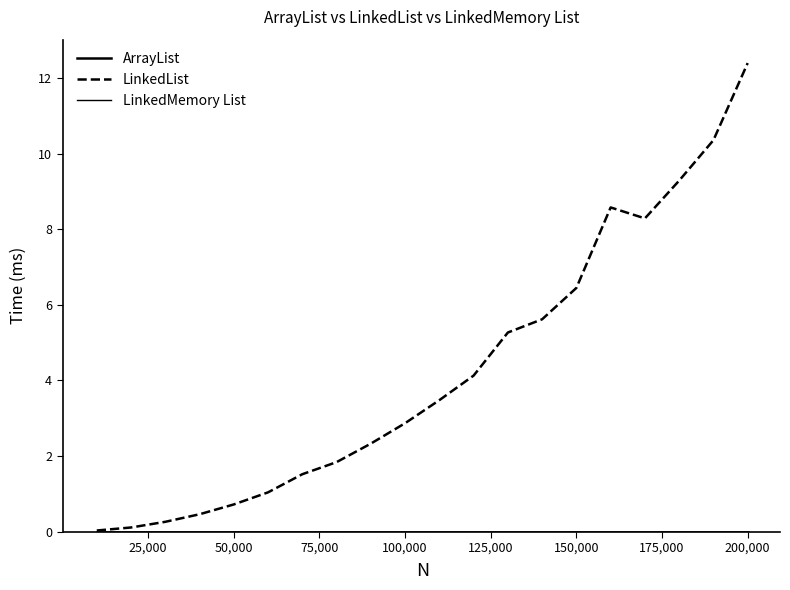

Does the chart have visible grid lines?

No